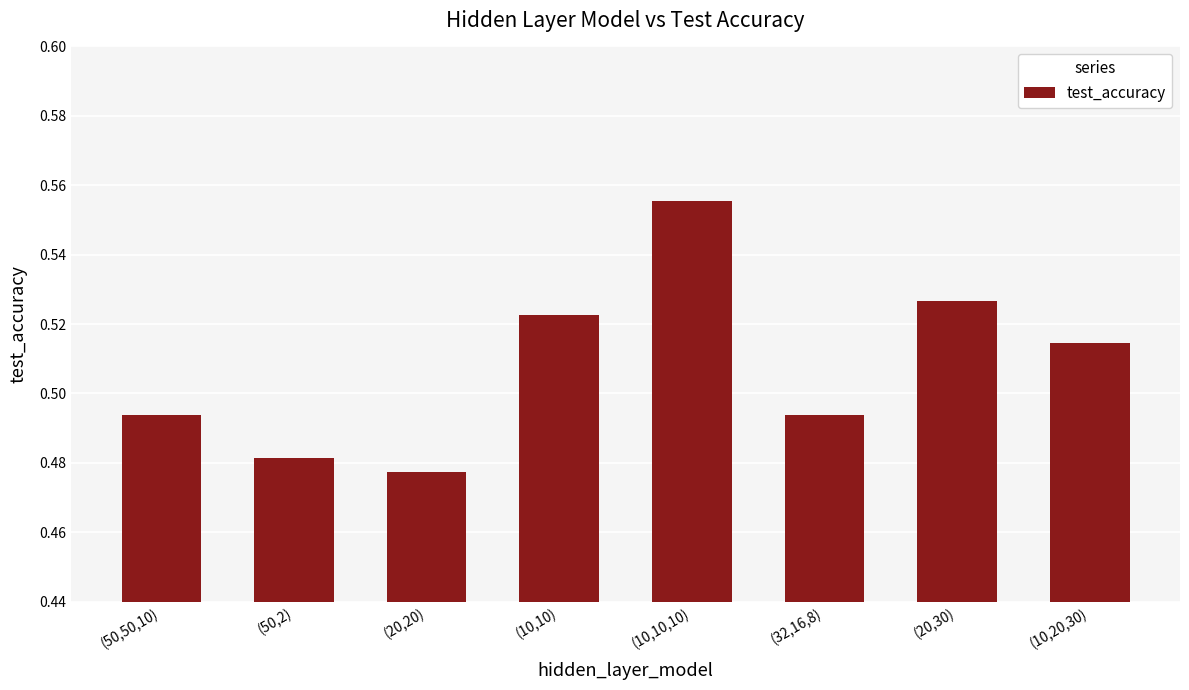

What position from the left is (10,10)?

4